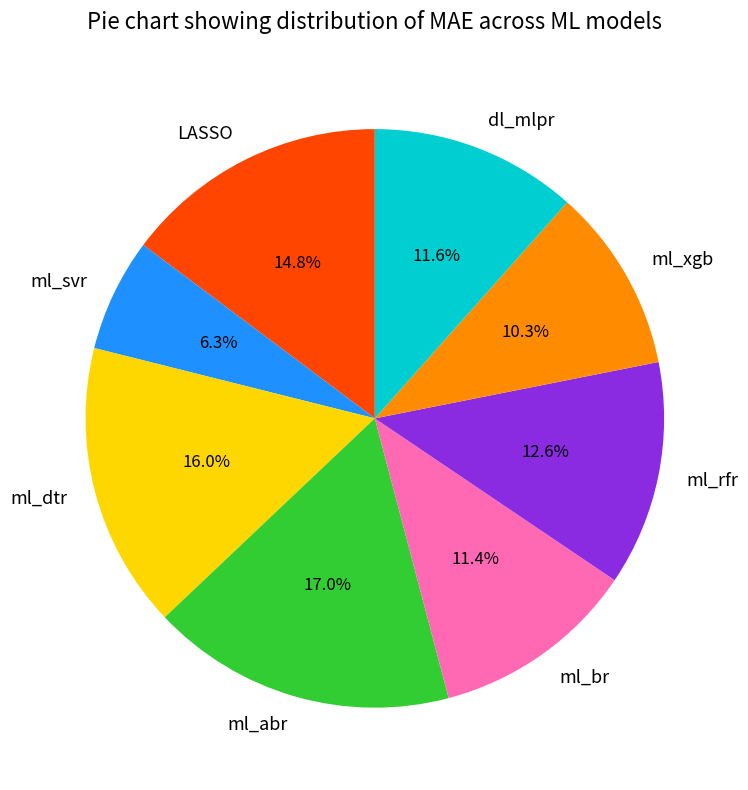

What percentage is the ml_rfr slice, to the nearest percent?

13%